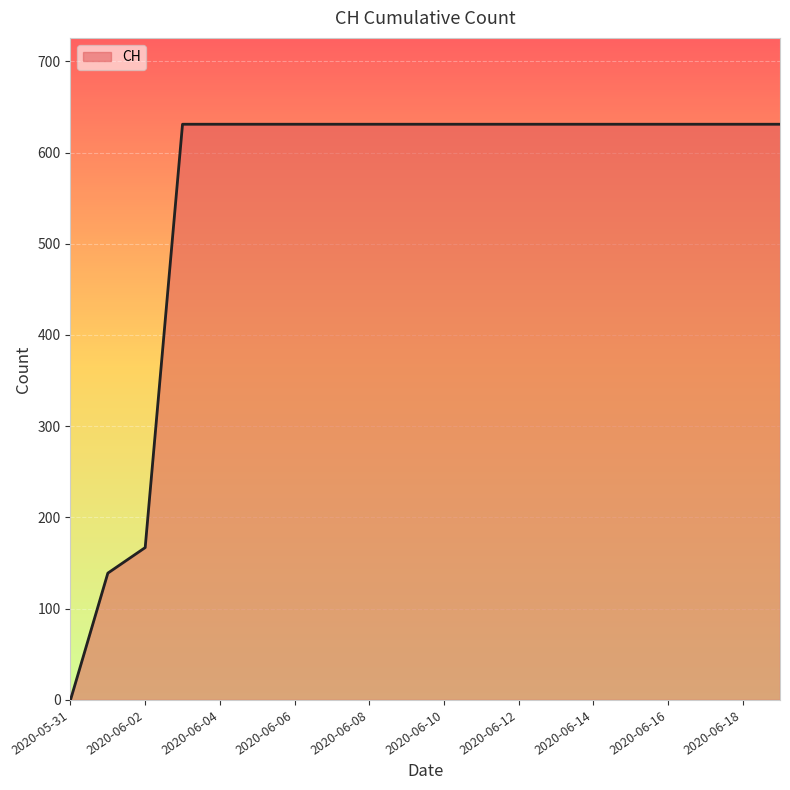

What is the maximum value shown in the chart?

631